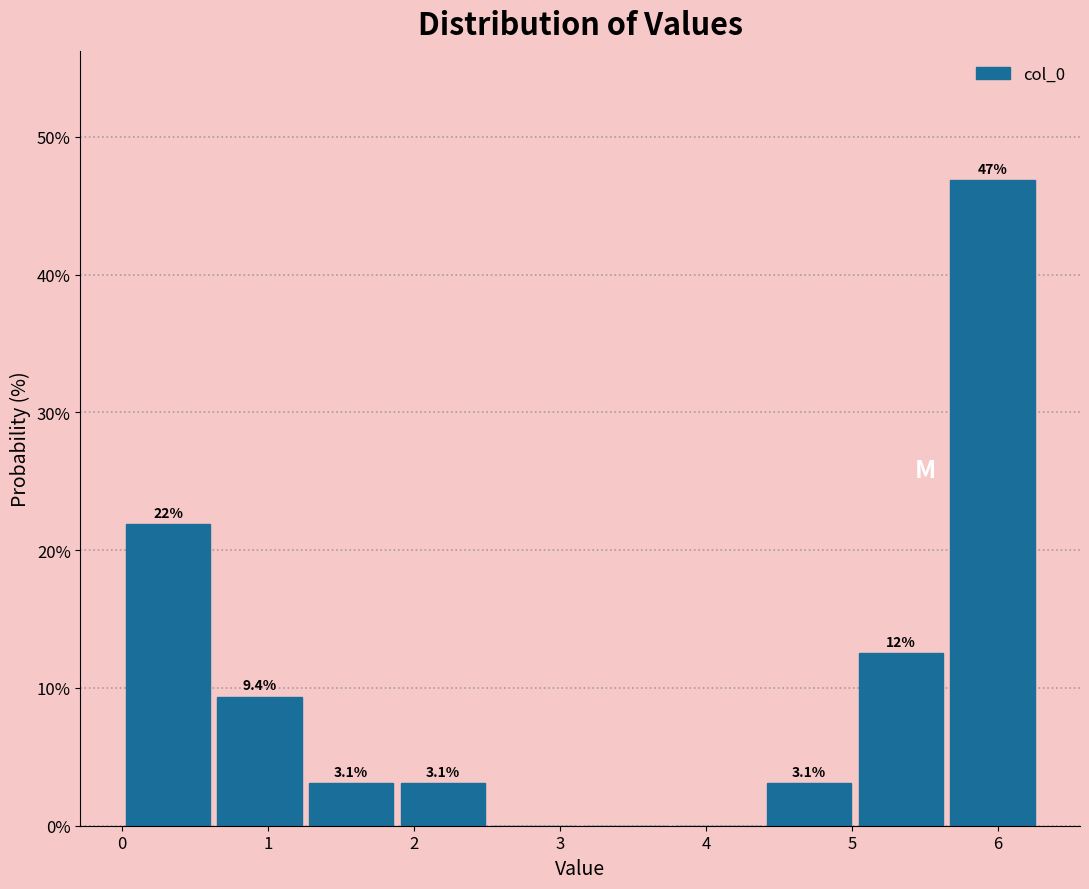

Which range on the x-axis has the tallest bar?

5.6 to 6.3